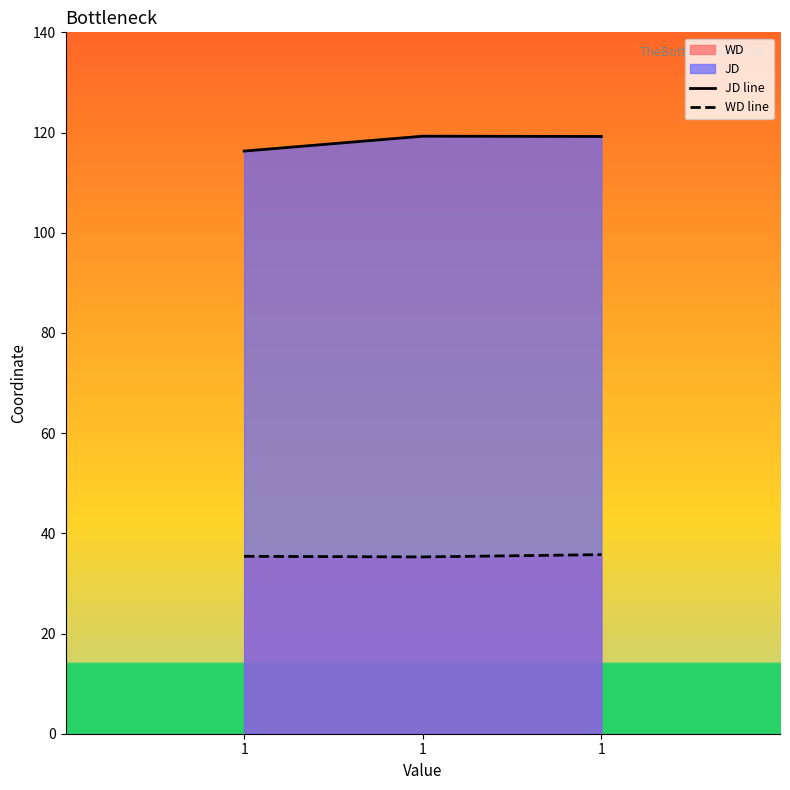

At which label is WD line closest to 35?

1